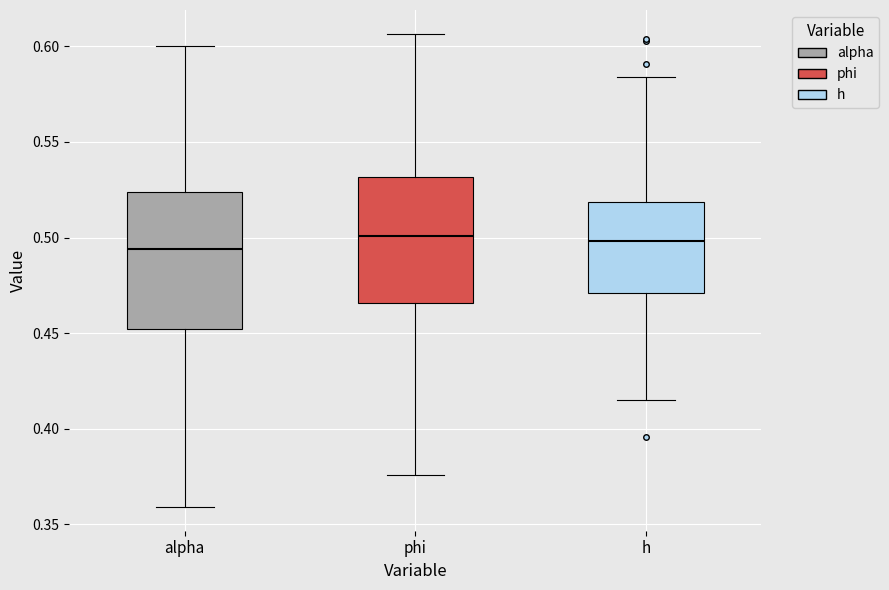

Where is the upper edge of the box for alpha on the y-axis? The values are not printed on the chart, so give them approximately, as read against the axis.

0.525